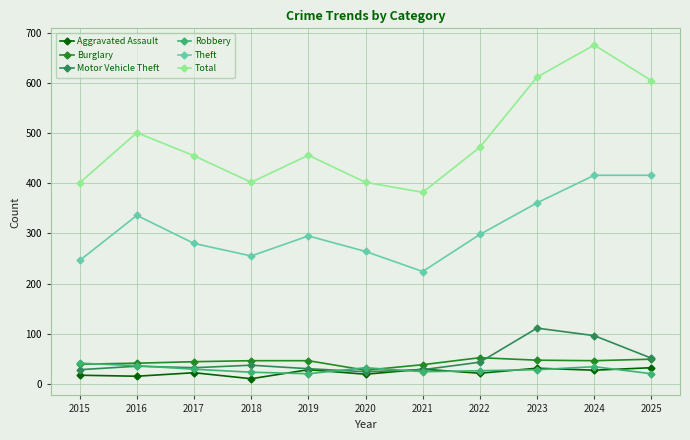

At which label is Total closest to 529?

2016